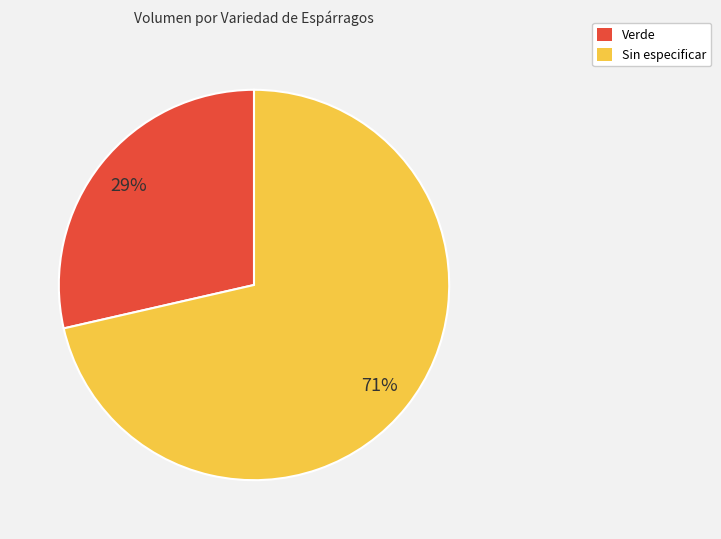

To the nearest percent, what is the combined percentage of Verde and Sin especificar?

100%